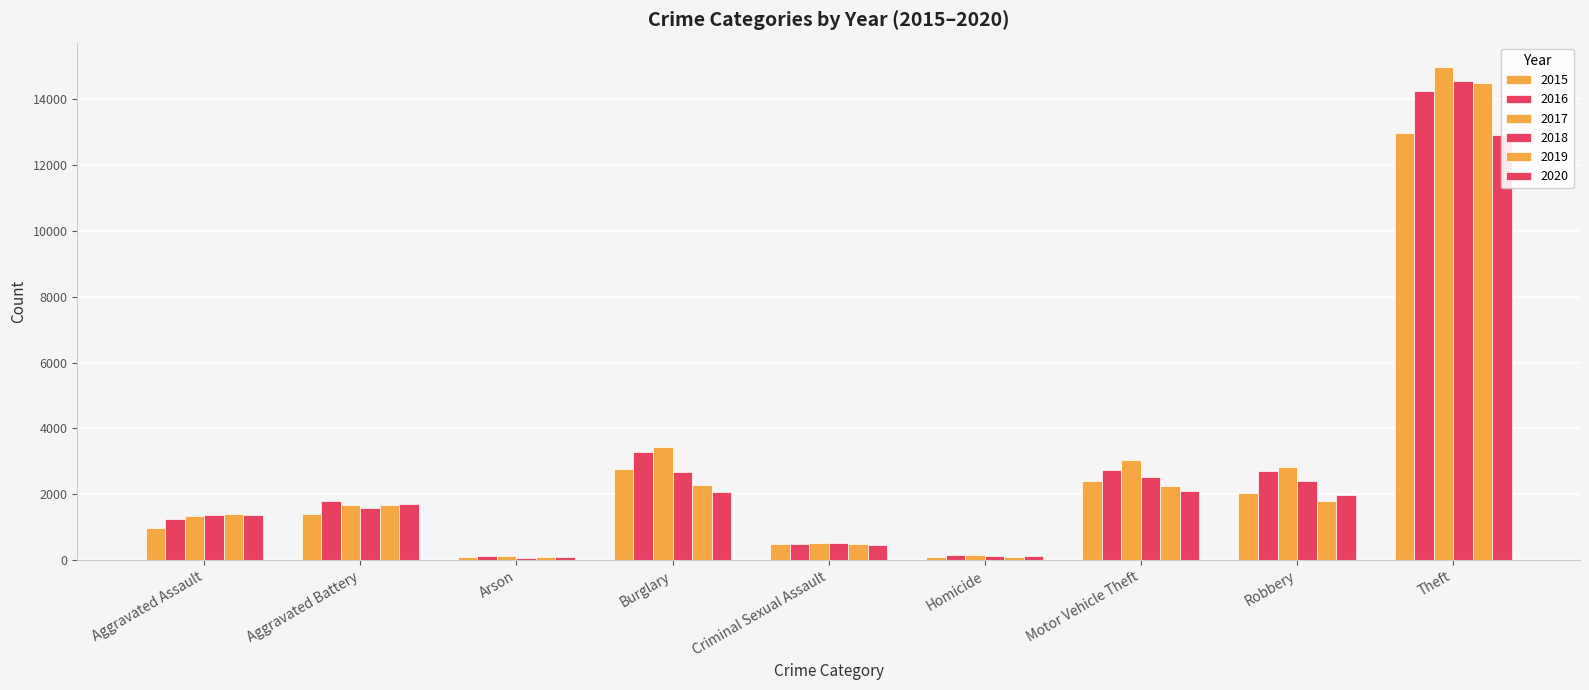

Which series has the largest total across all categories?

2017